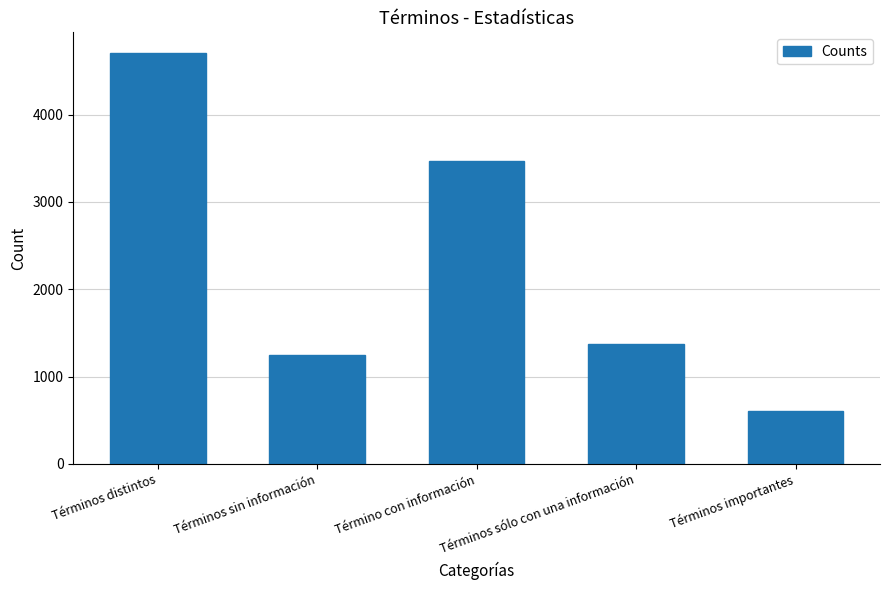

Does the chart contain stacked bars?

No